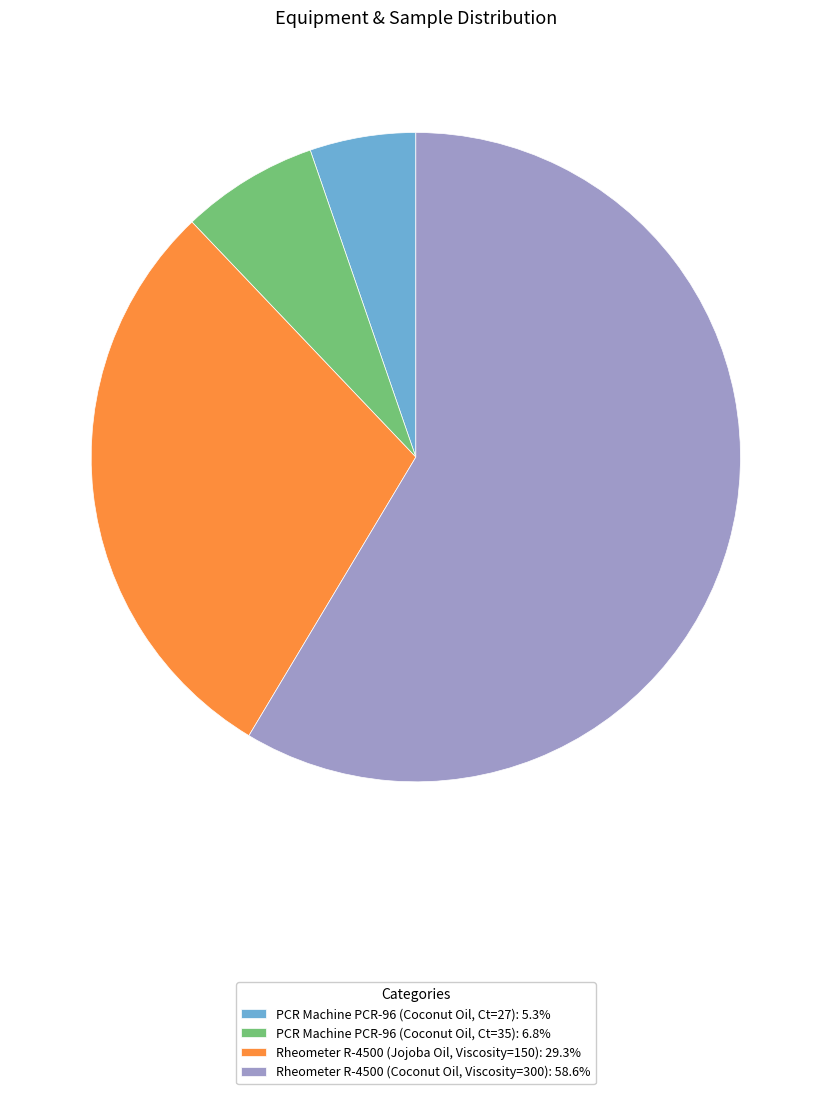

Do Rheometer R-4500 (Jojoba Oil, Viscosity=150) and PCR Machine PCR-96 (Coconut Oil, Ct=35) together represent more than half of the pie?

No